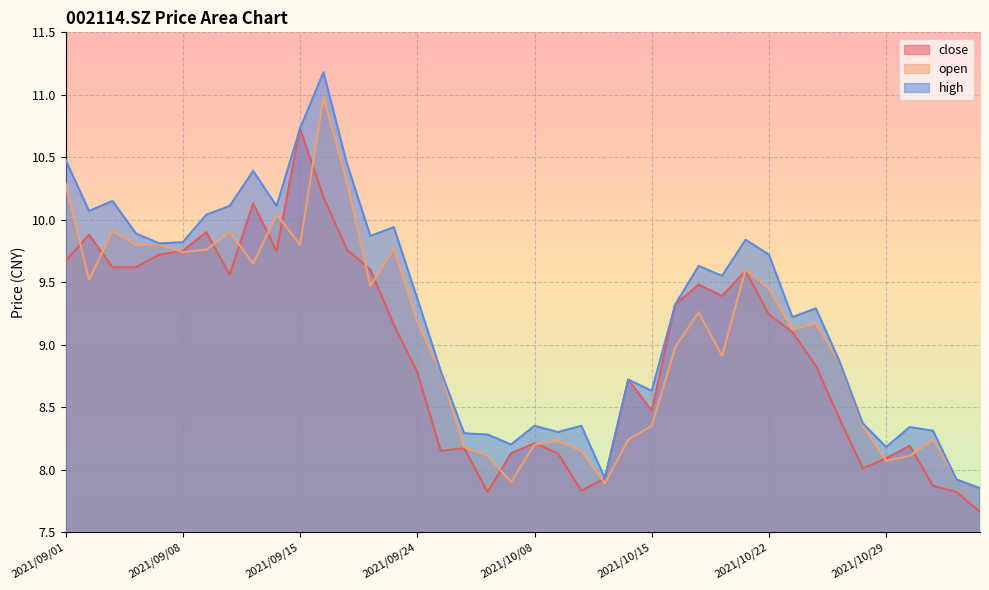

The value of open at 2021/09/07 is 9.8. True or false?

True